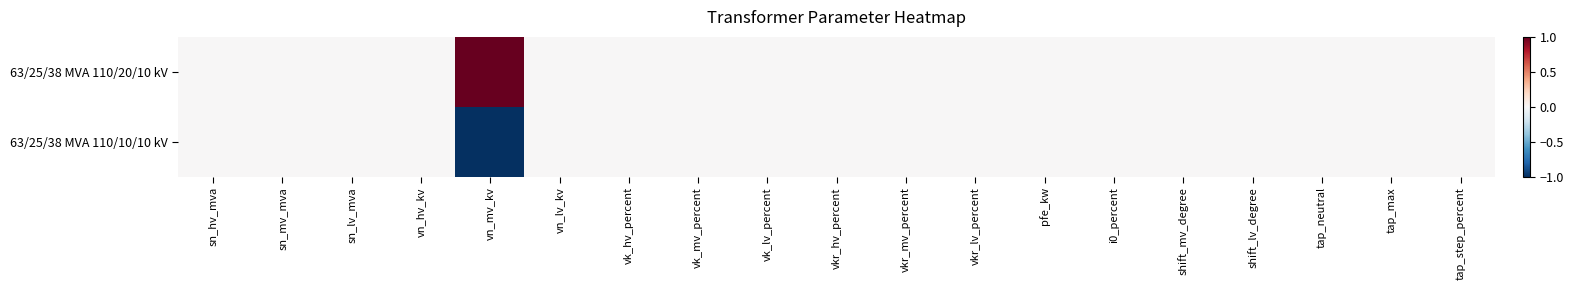

Reading left to right, transcribe all the data shown in this chart.

63/25/38 MVA 110/20/10 kV: sn_hv_mva=0	sn_mv_mva=0	sn_lv_mva=0	vn_hv_kv=0	vn_mv_kv=1	vn_lv_kv=0	vk_hv_percent=0	vk_mv_percent=0	vk_lv_percent=0	vkr_hv_percent=0	vkr_mv_percent=0	vkr_lv_percent=0	pfe_kw=0	i0_percent=0	shift_mv_degree=0	shift_lv_degree=0	tap_neutral=0	tap_max=0	tap_step_percent=0
63/25/38 MVA 110/10/10 kV: sn_hv_mva=0	sn_mv_mva=0	sn_lv_mva=0	vn_hv_kv=0	vn_mv_kv=-1	vn_lv_kv=0	vk_hv_percent=0	vk_mv_percent=0	vk_lv_percent=0	vkr_hv_percent=0	vkr_mv_percent=0	vkr_lv_percent=0	pfe_kw=0	i0_percent=0	shift_mv_degree=0	shift_lv_degree=0	tap_neutral=0	tap_max=0	tap_step_percent=0